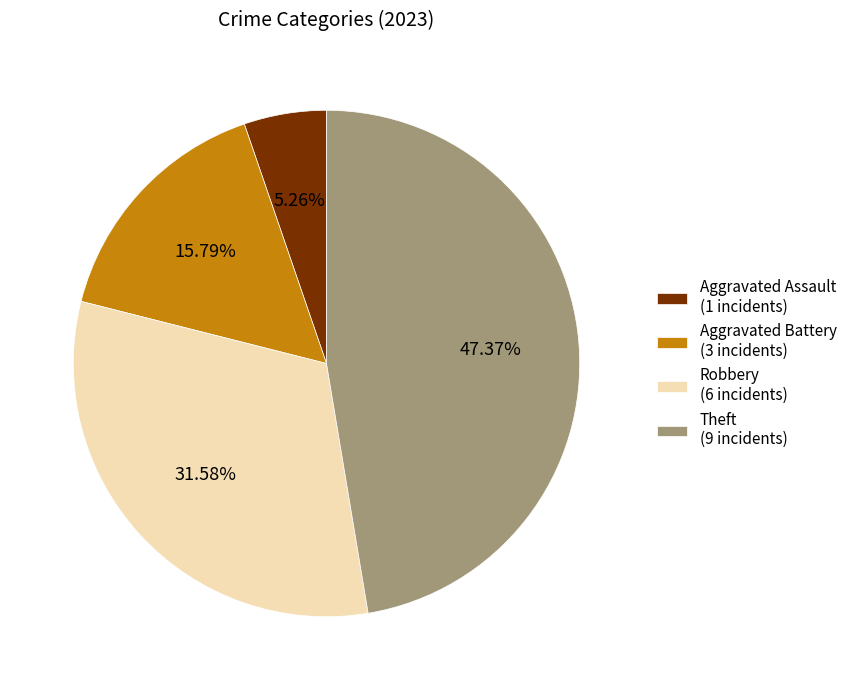

Which has a higher value, Aggravated Assault (1 incidents) or Theft (9 incidents)?

Theft (9 incidents)